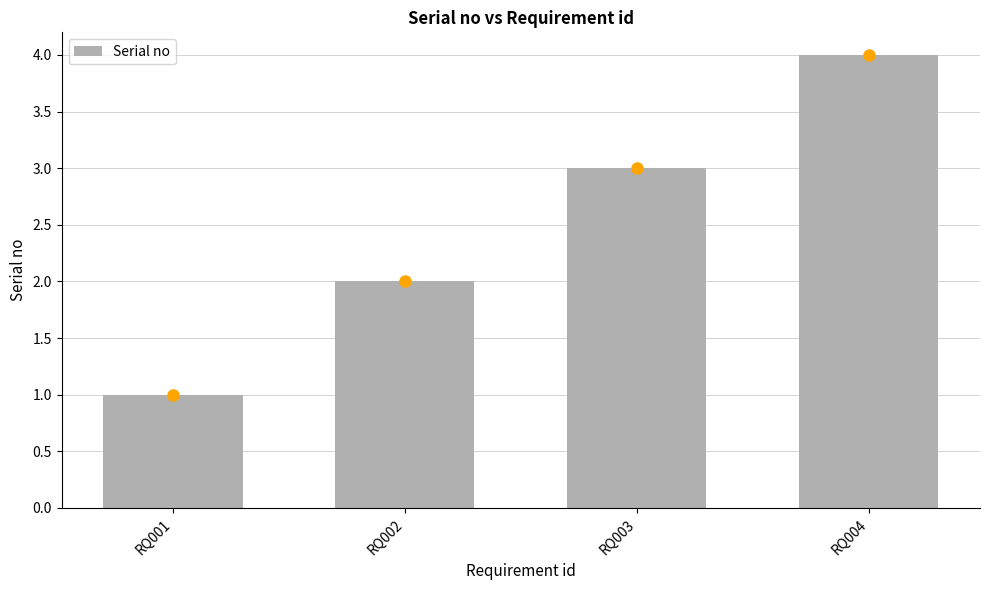

What is the value of the 4th bar from the left?

4